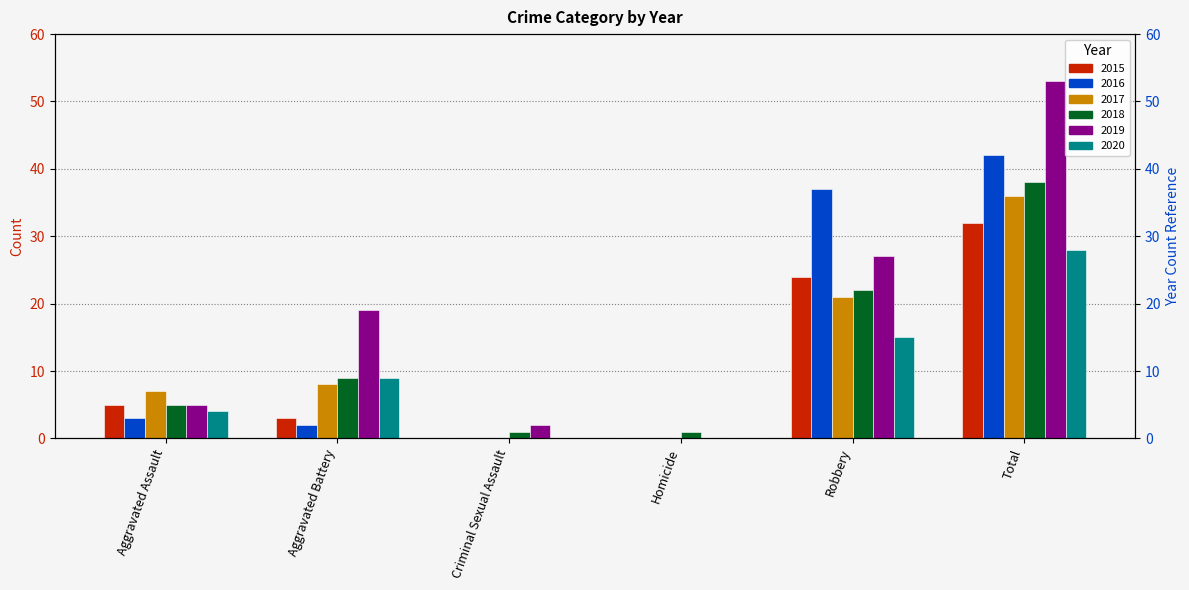

What is the maximum value for 2020?

28